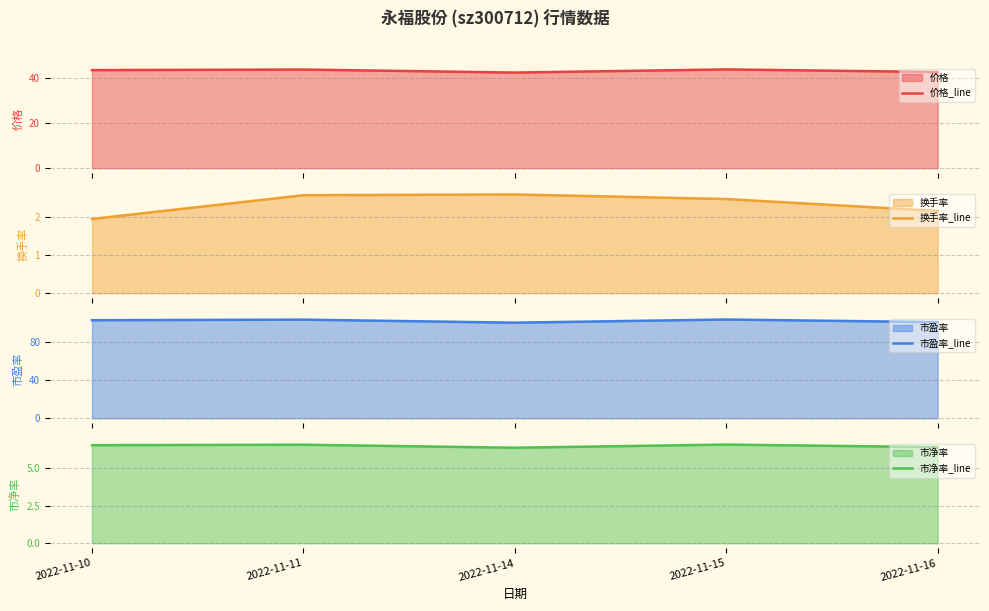

Is it true that 换手率_line equals 4.1 at 2022-11-14?

False